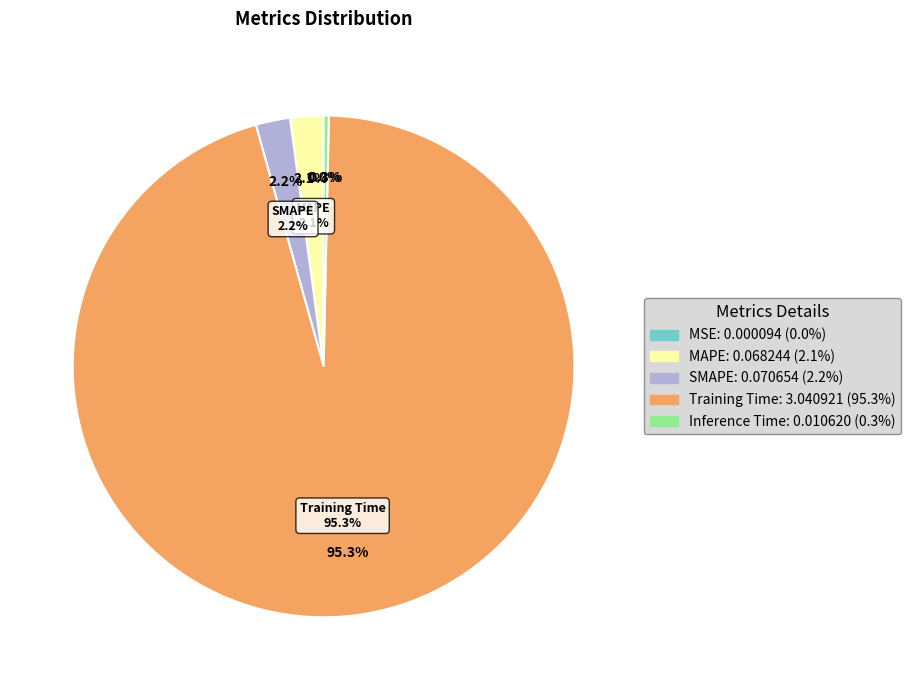

To the nearest percent, what is the average slice percentage?

20%